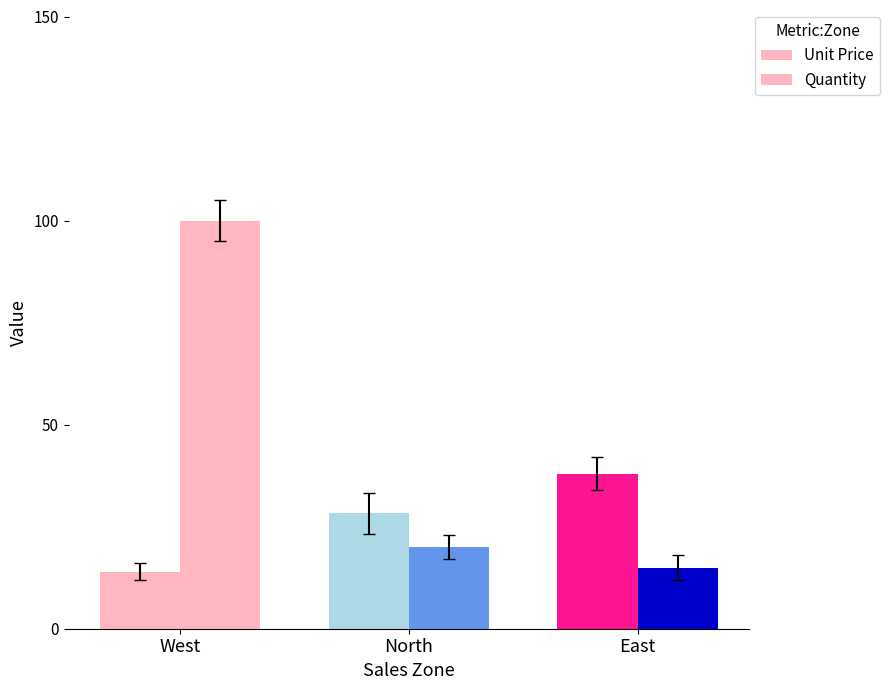

How many bars are there in total?

6